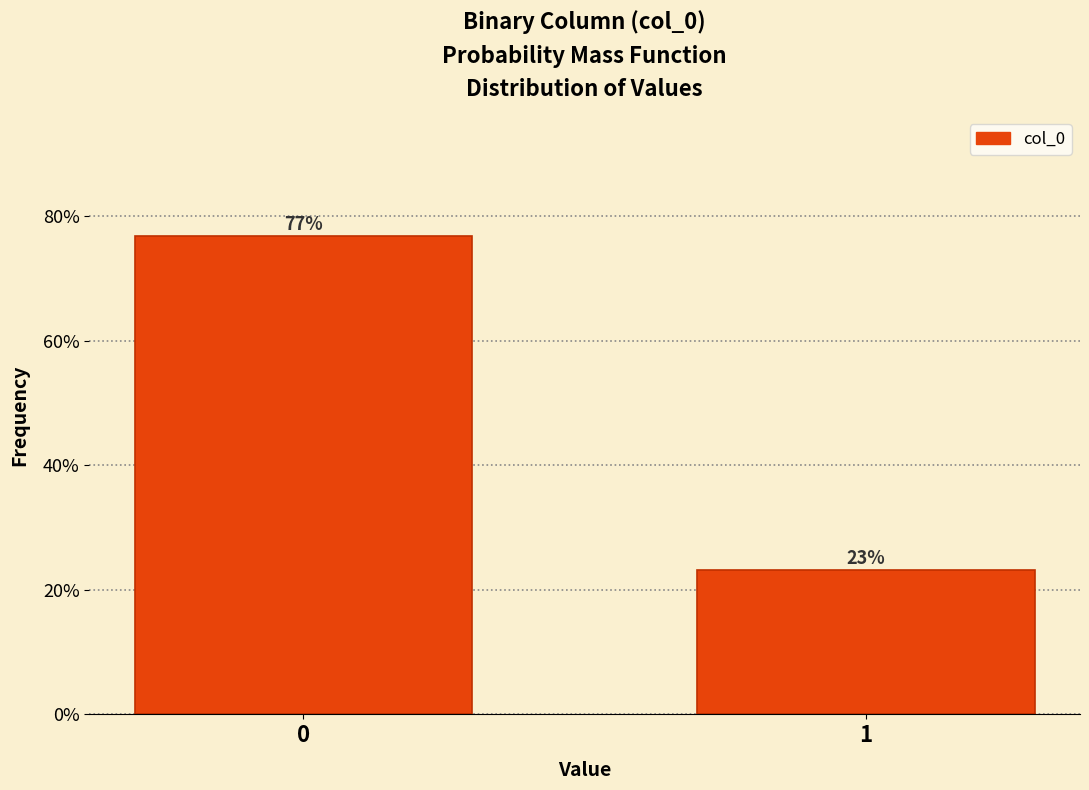

Read the value at 1.

23.1